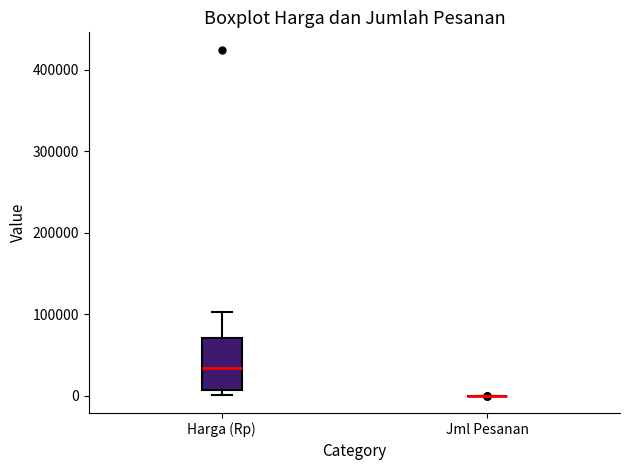

Comparing the boxes themselves (not the whiskers), which one is the tallest?

Harga (Rp)